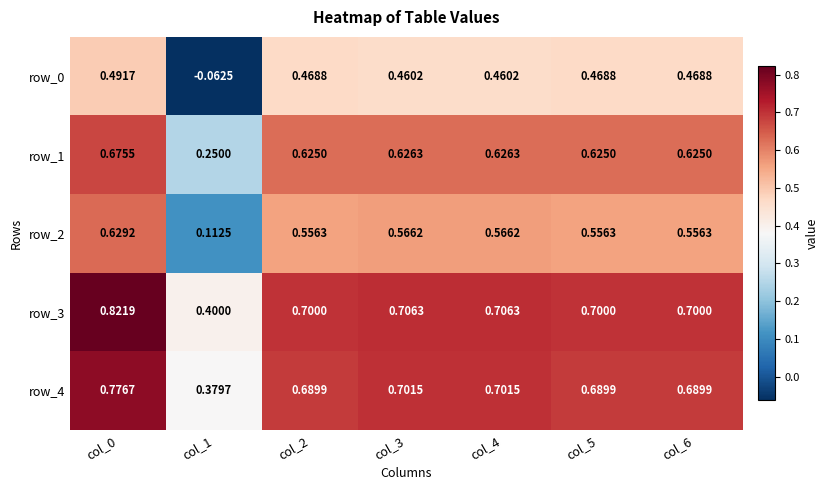

Is the value of row_1 at col_1 greater than the value of row_4 at col_5?

No